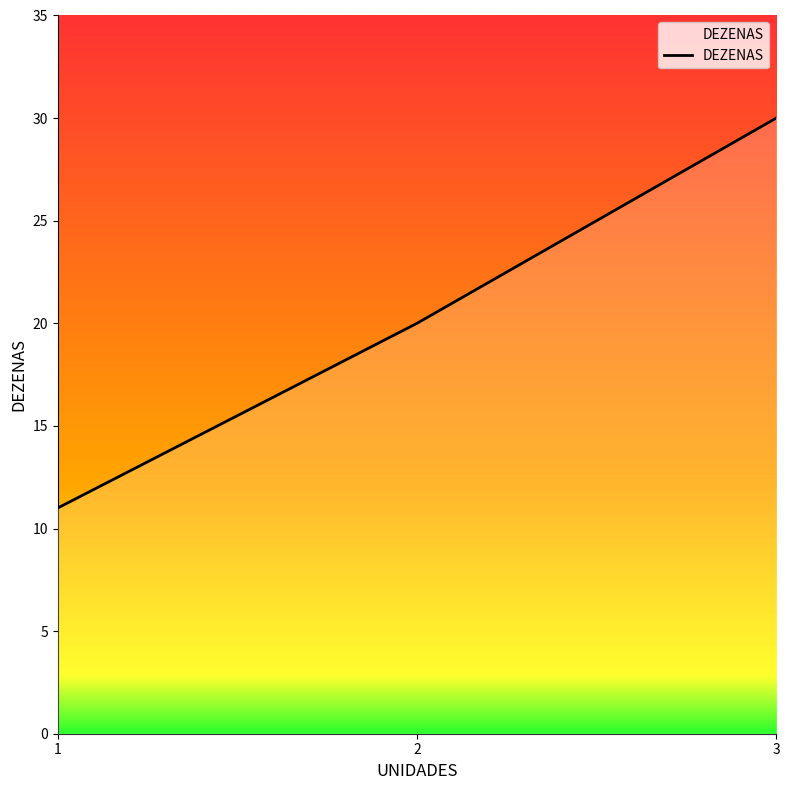

Is it true that the value at 2 is 20?

True